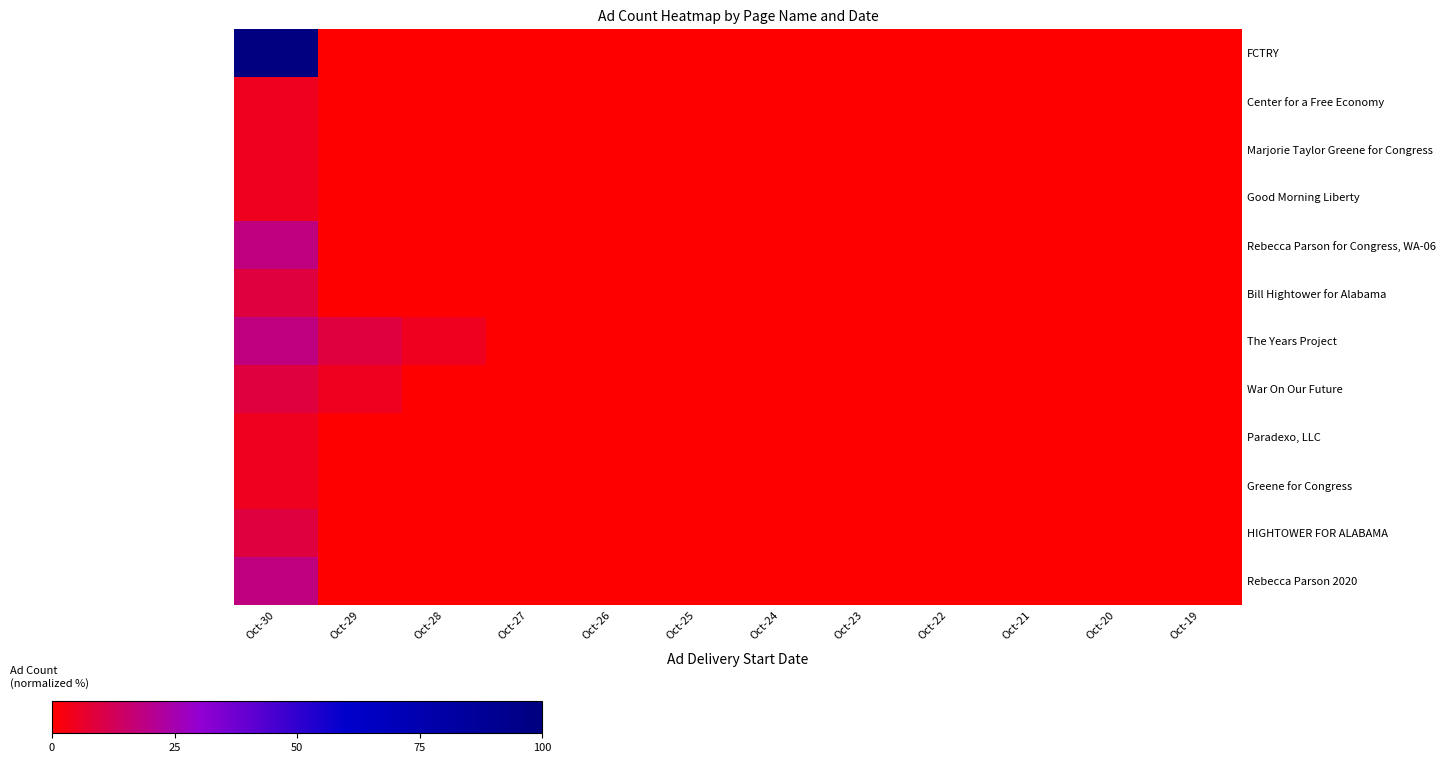

Which series changed the most between Oct-30 and Oct-22?

FCTRY